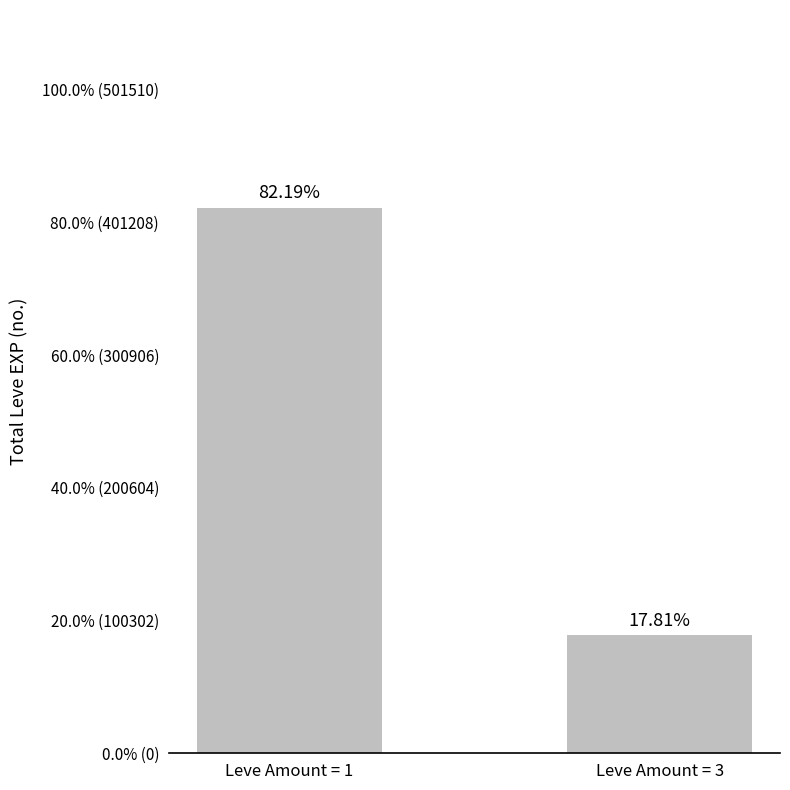

At which category does the chart reach its minimum across all series?

Leve Amount = 3